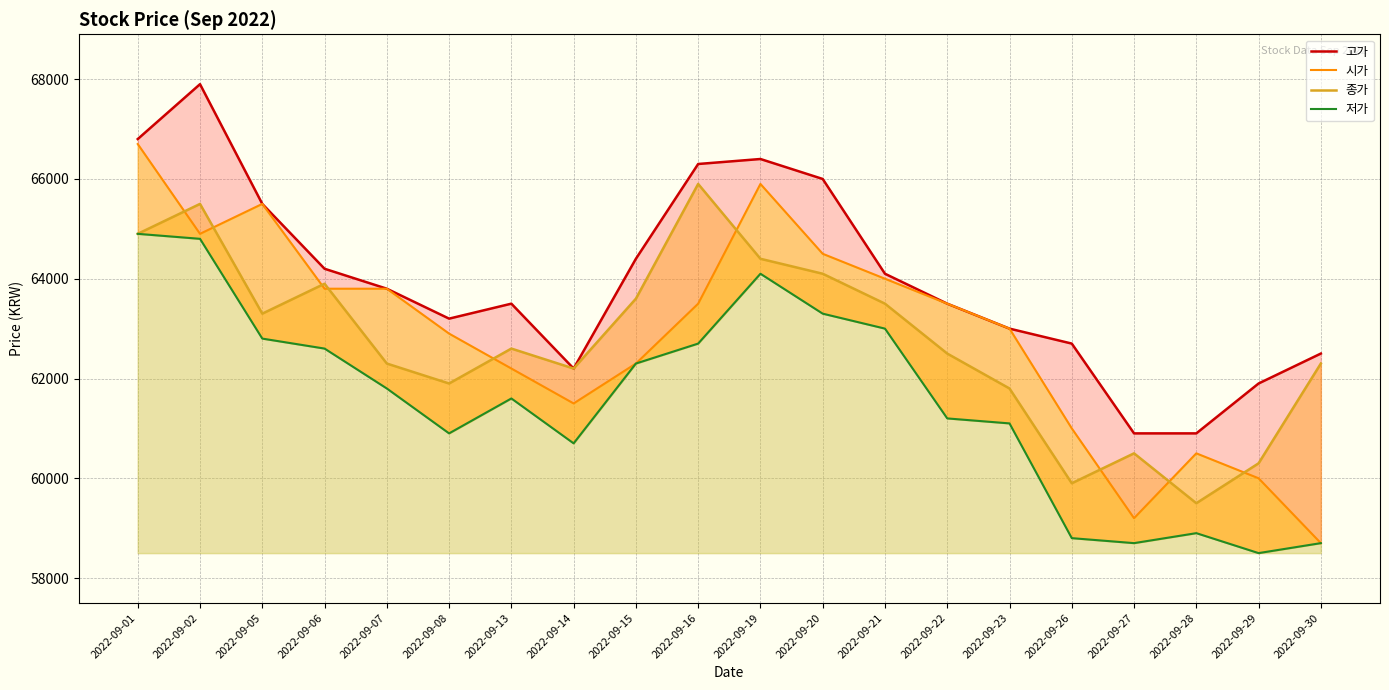

Which has a higher value, 2022-09-05 or 2022-09-23?

2022-09-05